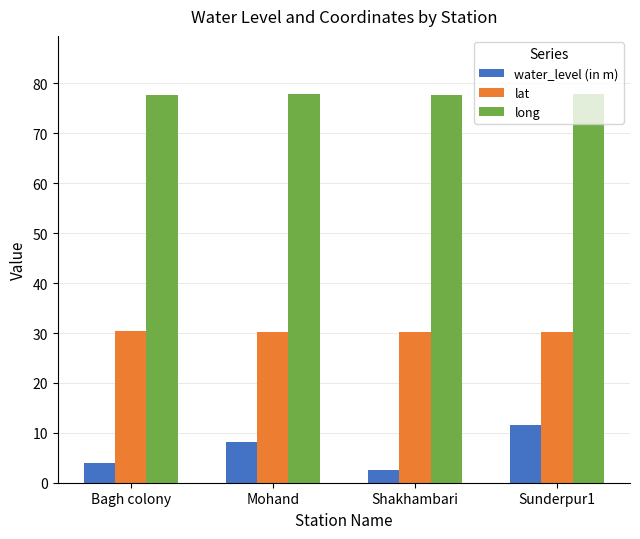

What is the maximum value shown in the chart?

77.9